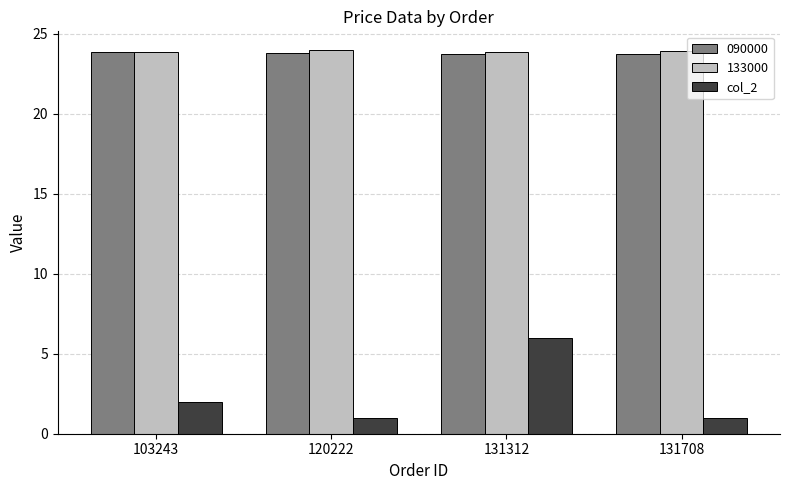

The 090000 series shows 23.8 at 120222. True or false?

True